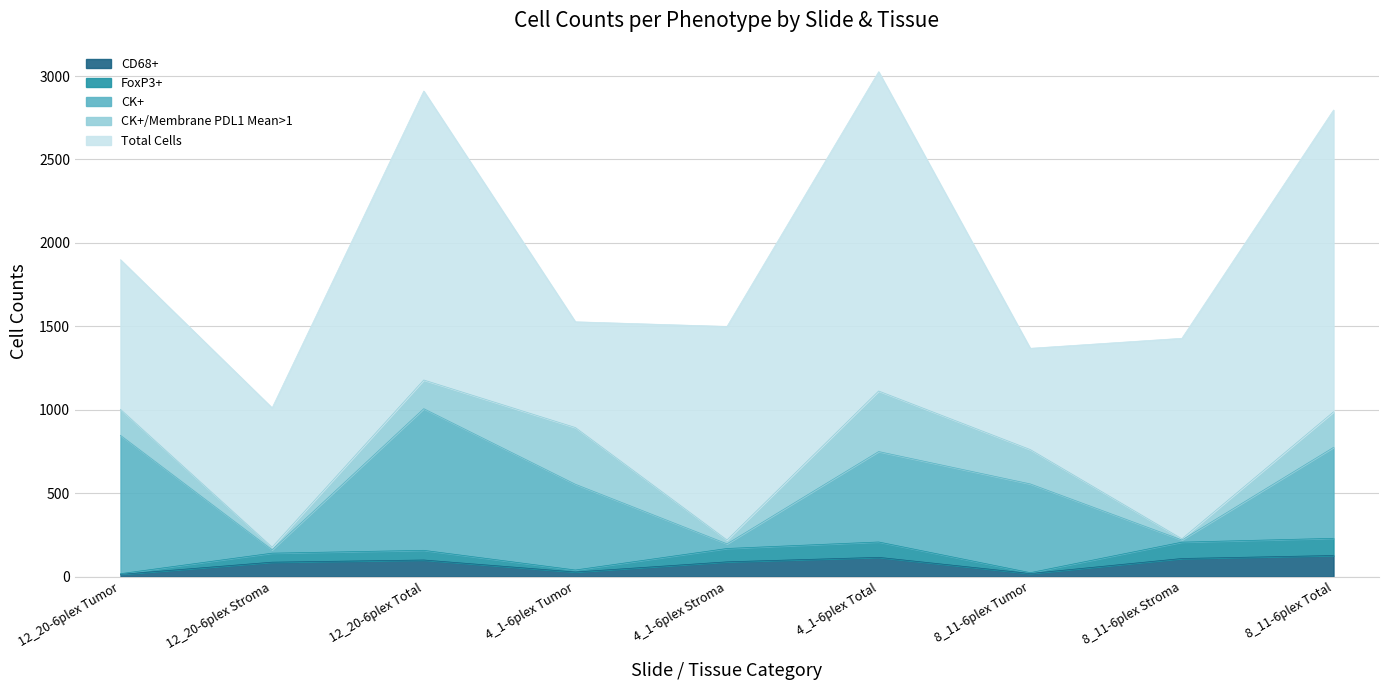

What is the label of the 9th point from the right?

12_20-6plex Tumor